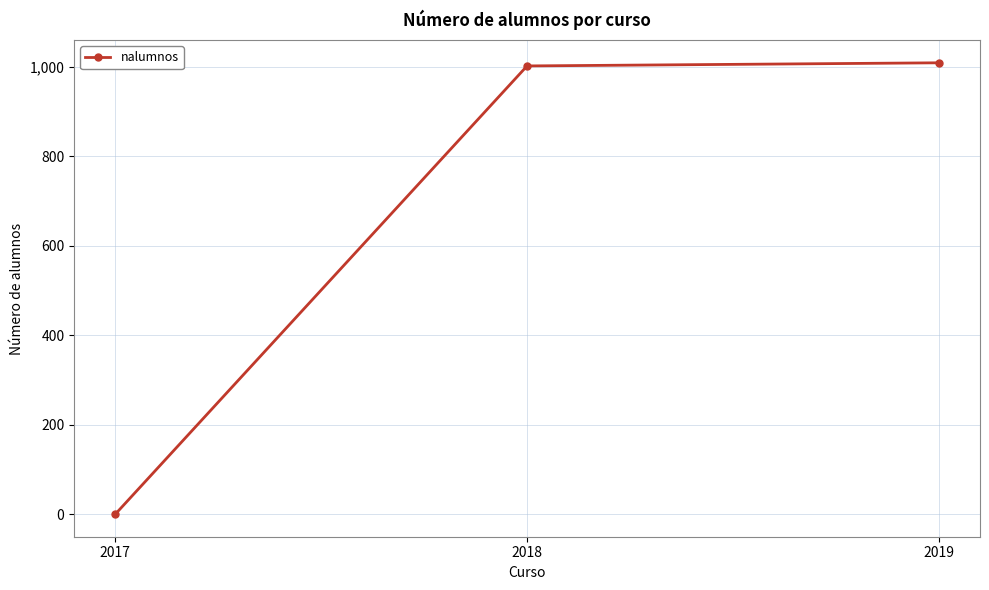

Which label corresponds to the smallest value in the chart?

2017